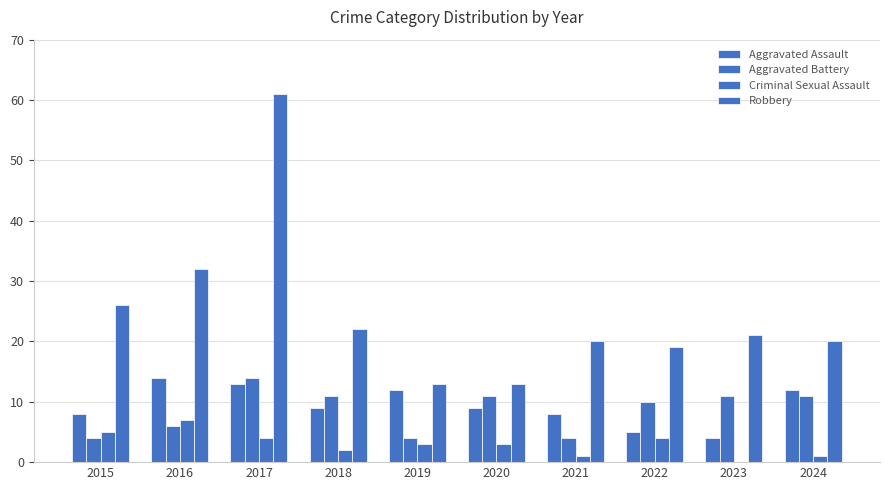

What is the spread (max minus min) of values at 2023?

21